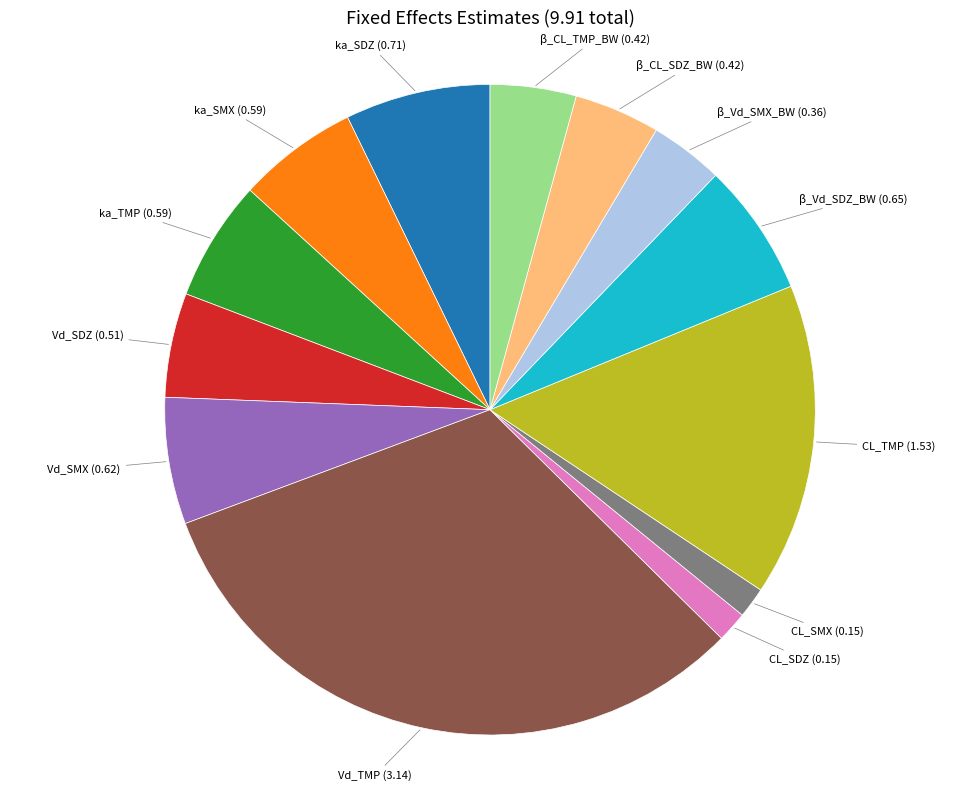

Is there a majority slice in this chart?

No